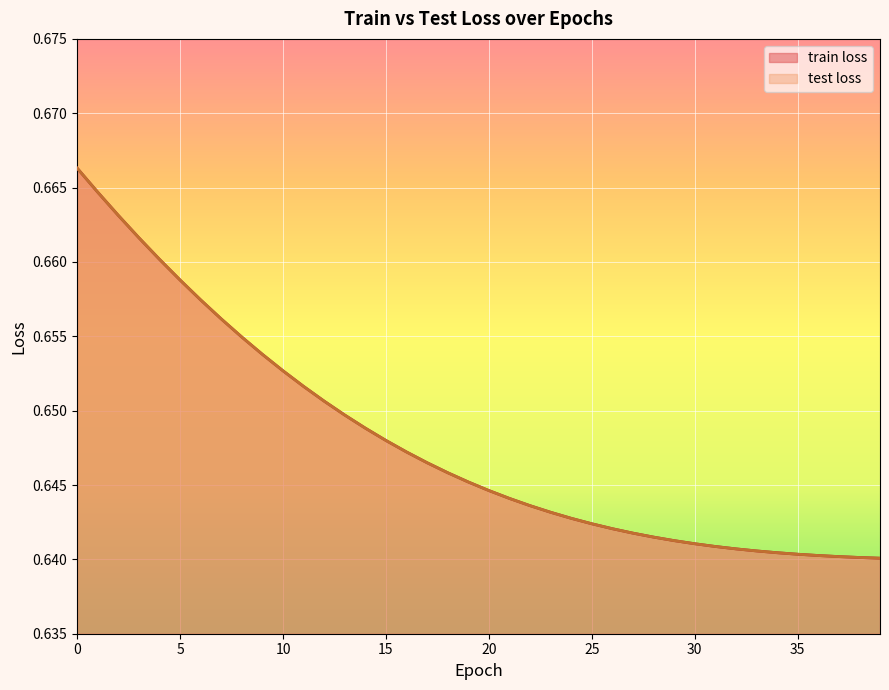

True or false: train loss has a value of 1.1 at 5.

False